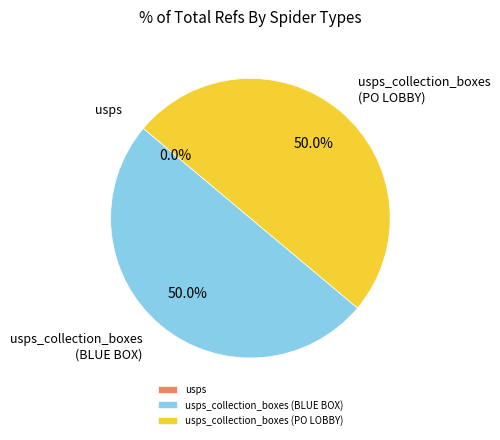

To the nearest percent, what portion does usps_collection_boxes (BLUE BOX) represent?

50%